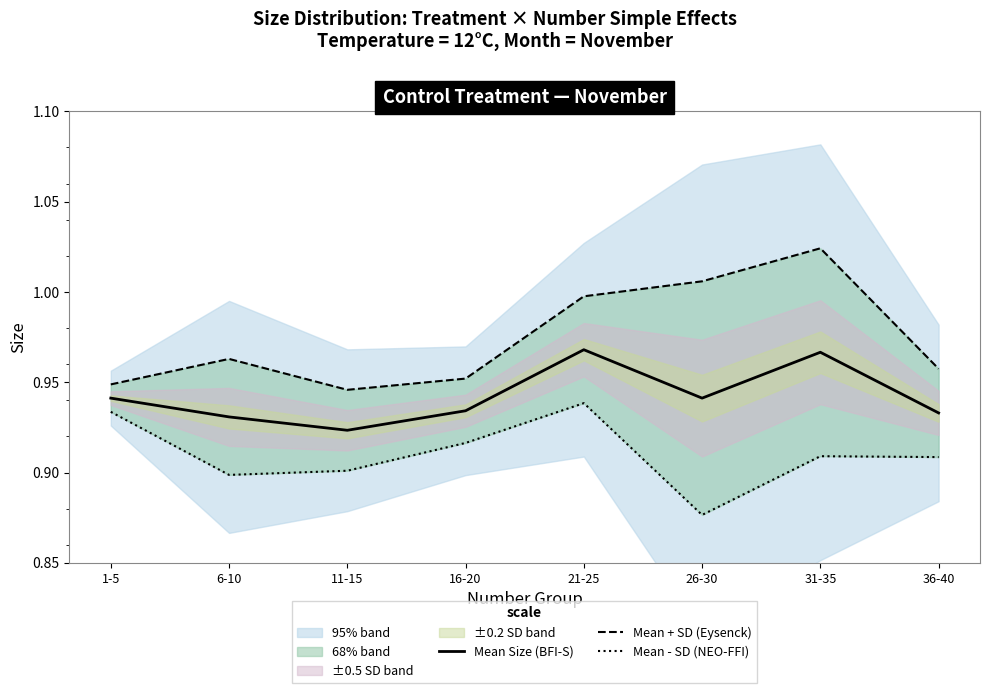

What is the sum of all Mean Size (BFI-S) values?

7.5